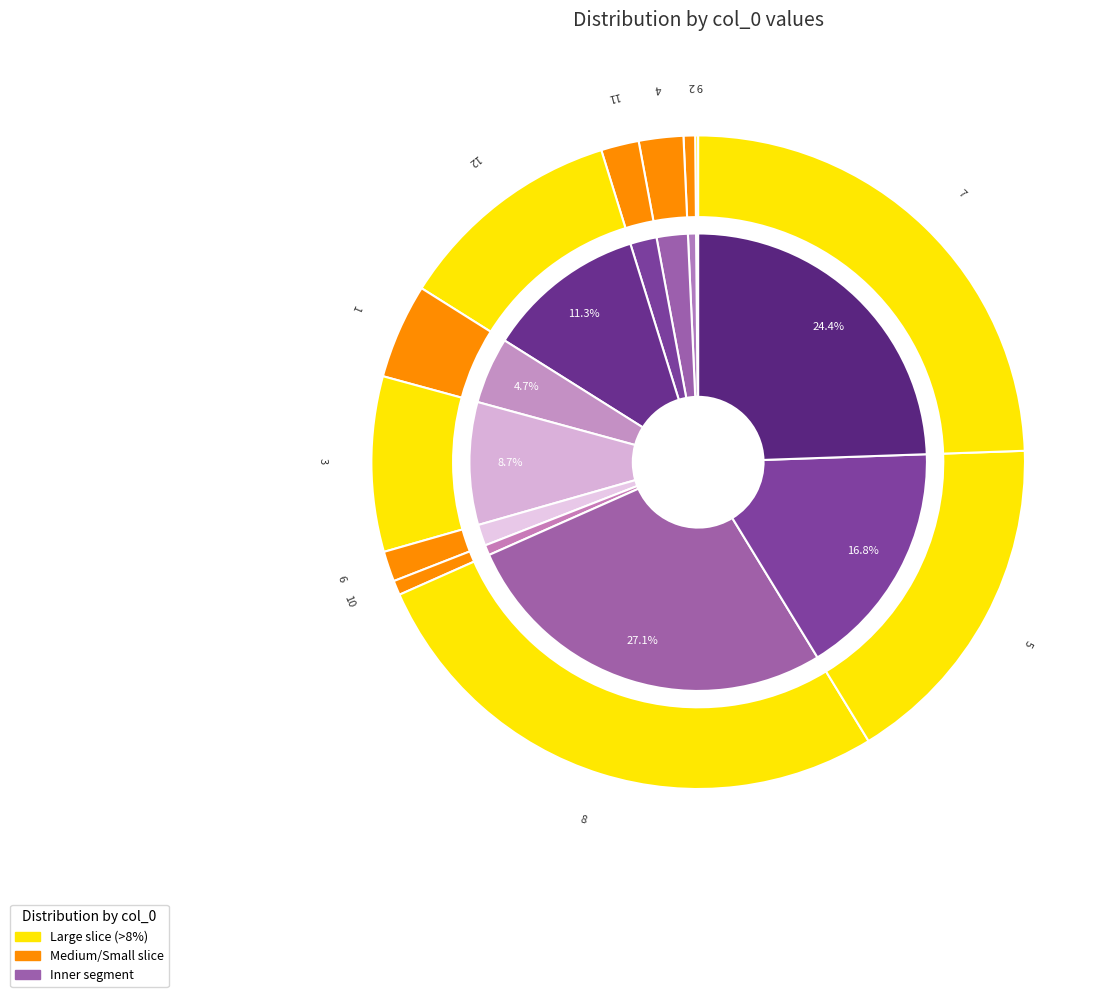

Which slice is the smallest?

9